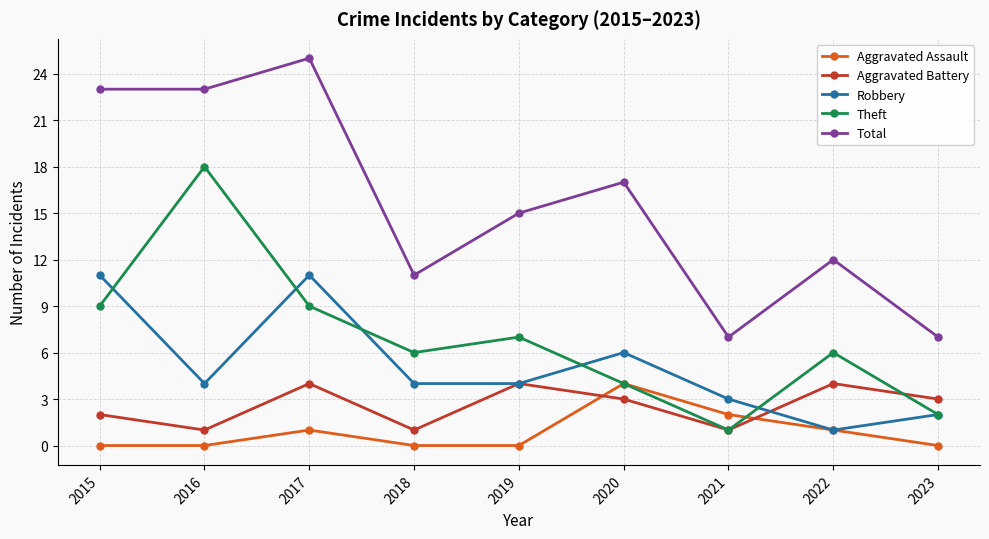

At which category is the sum across all series the highest?

2017